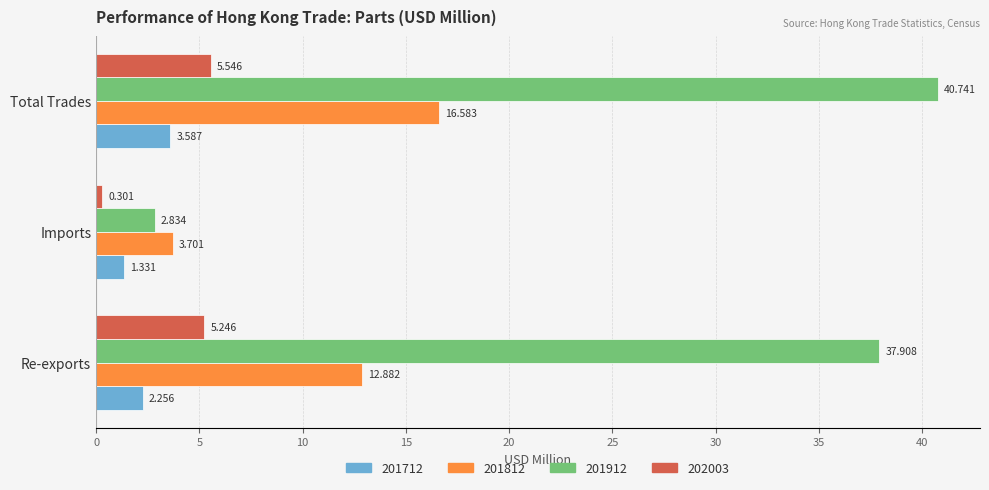

What are all the series names shown in the legend?

201712, 201812, 201912, 202003